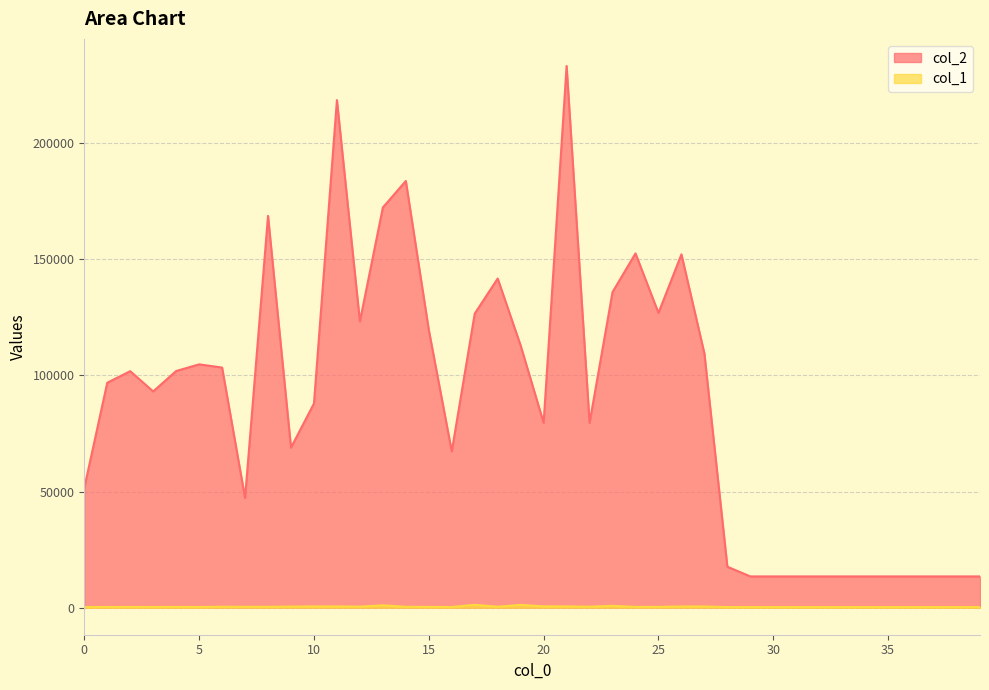

Where is the first local maximum for col_2?

2